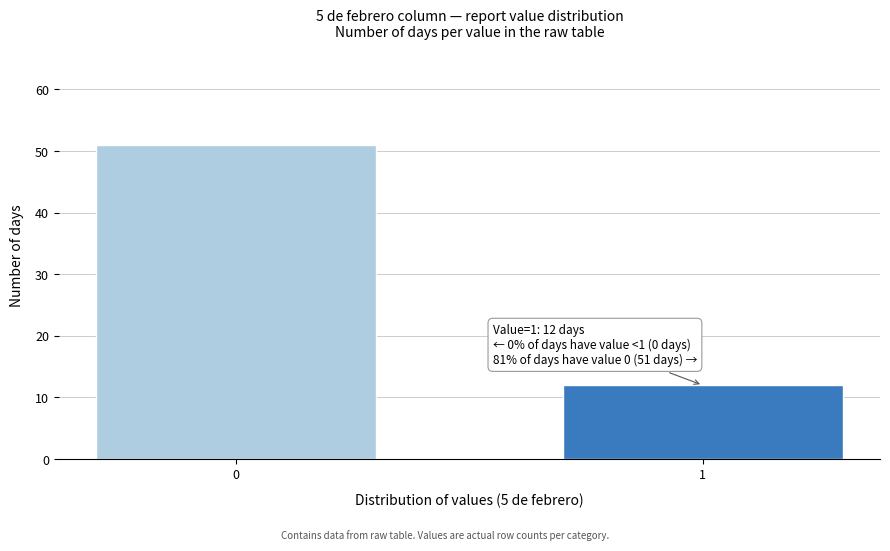

Reading left to right, extract all data points from this chart.

51	12